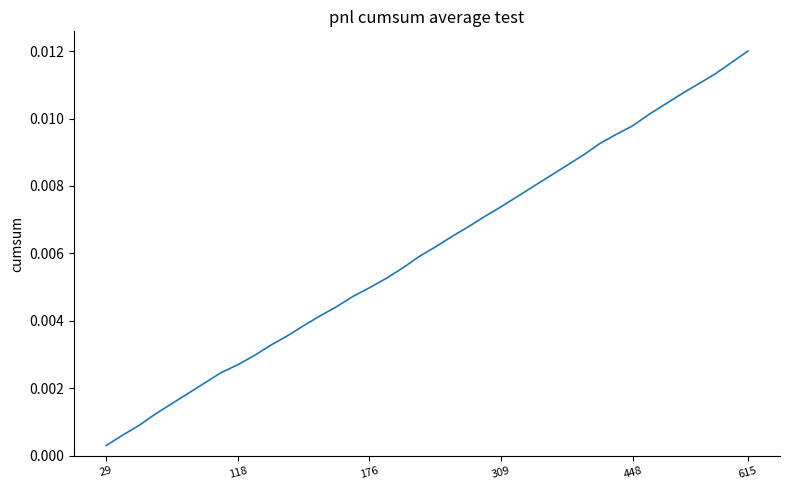

True or false: there are more than 0 points higher than both neighbors.

False